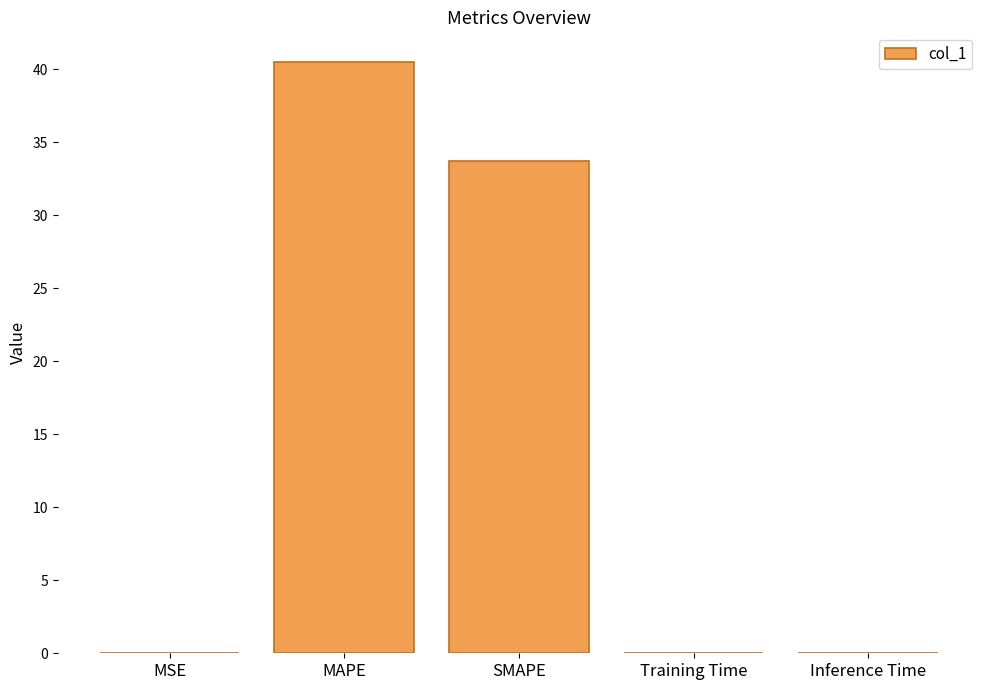

True or false: the data shows 67.7 at MAPE.

False